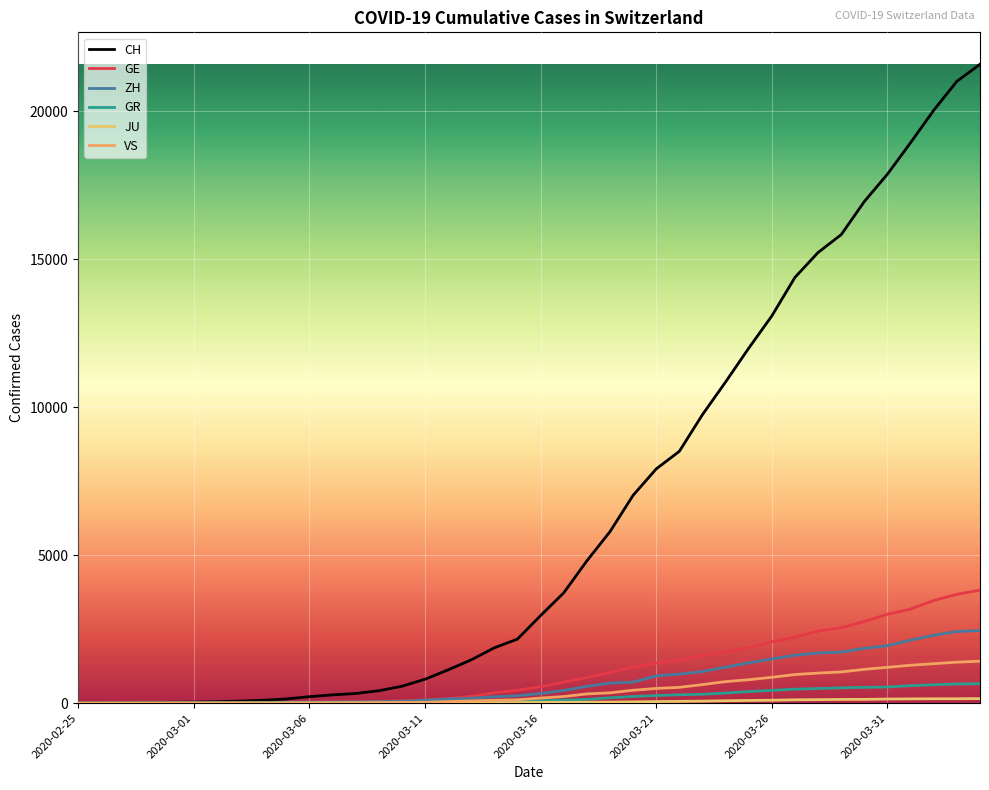

Does the chart display data point markers on the line(s)?

No